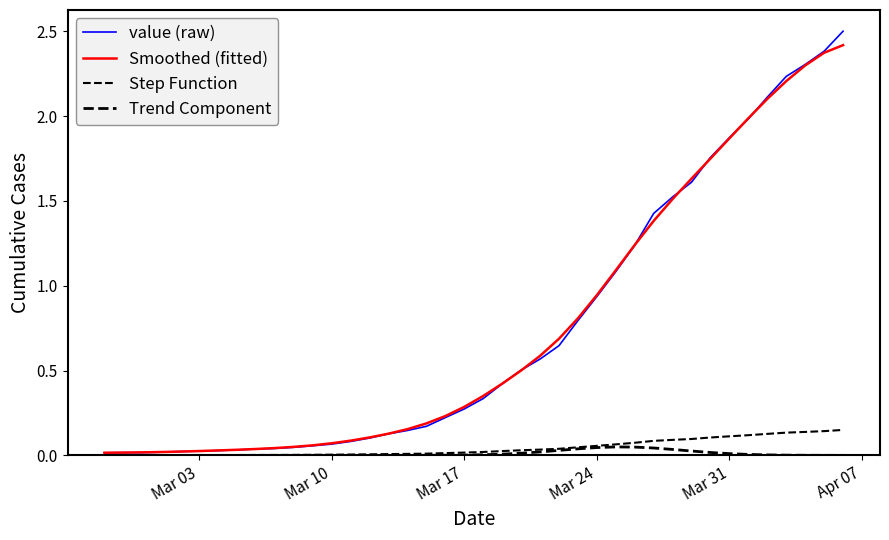

Does the chart display data point markers on the line(s)?

No